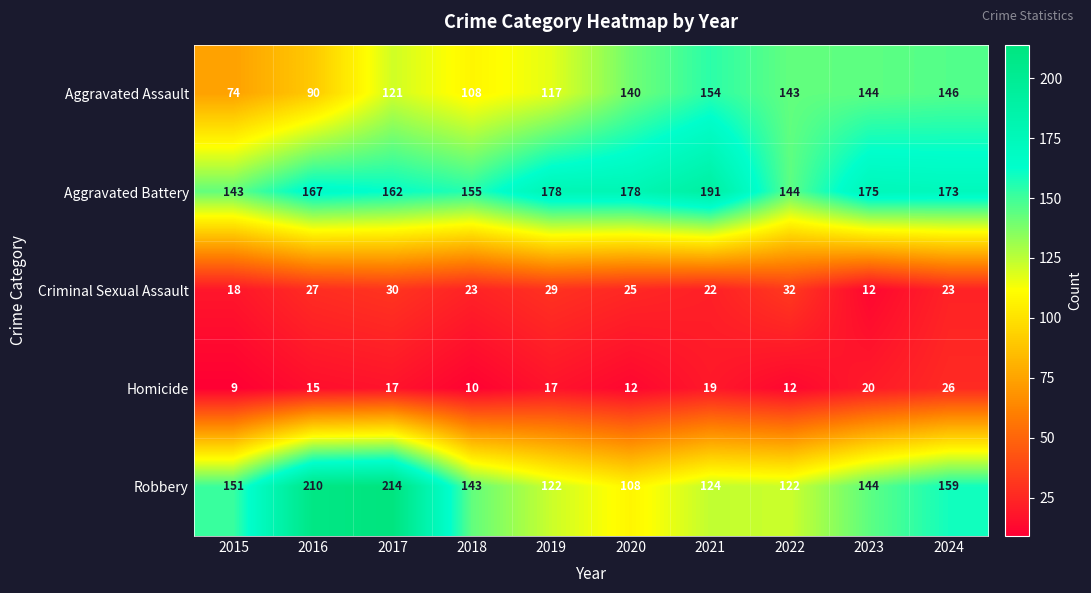

At which label does Homicide reach its peak?

2024